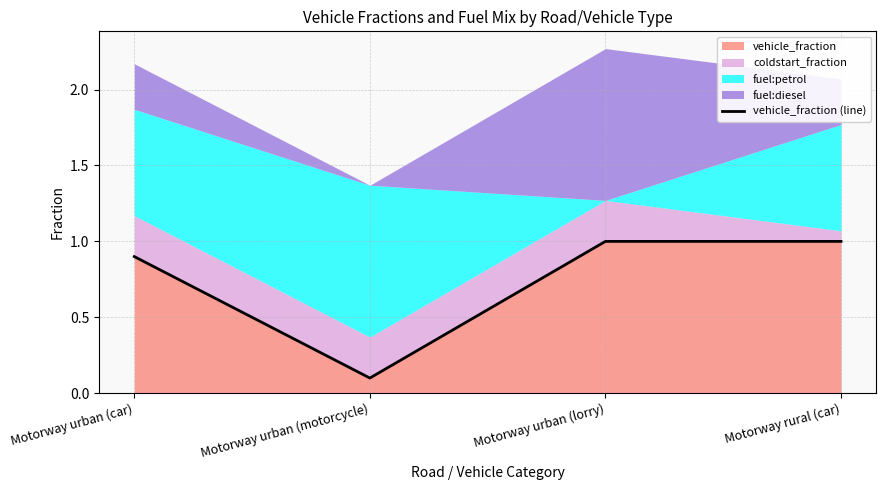

Does the chart have visible grid lines?

Yes